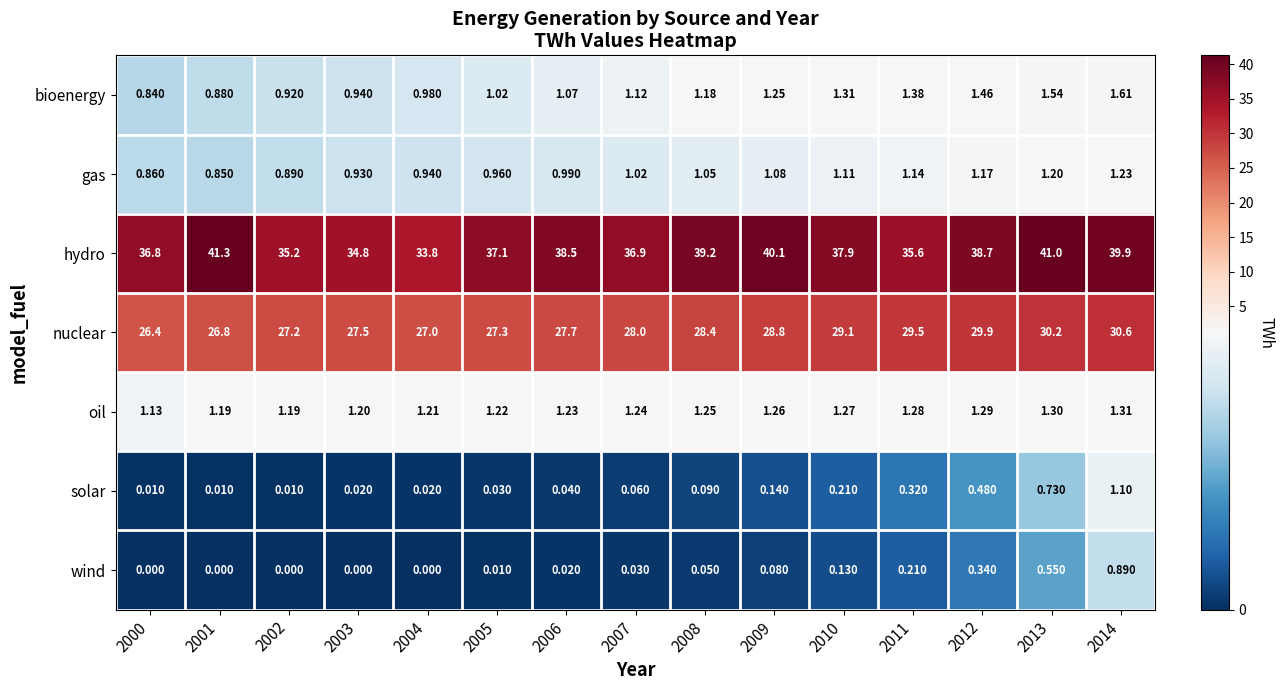

Which series has the widest spread of values?

hydro